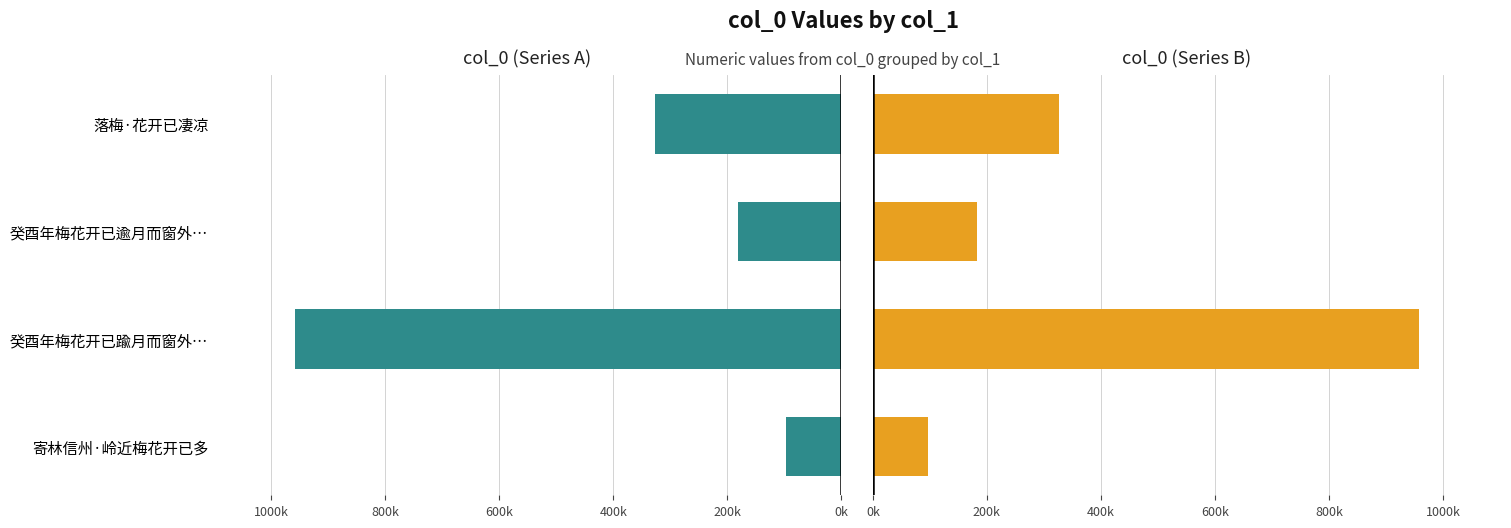

List the series in order of their peak value, lowest first.

col_0 (left), col_0 (right)